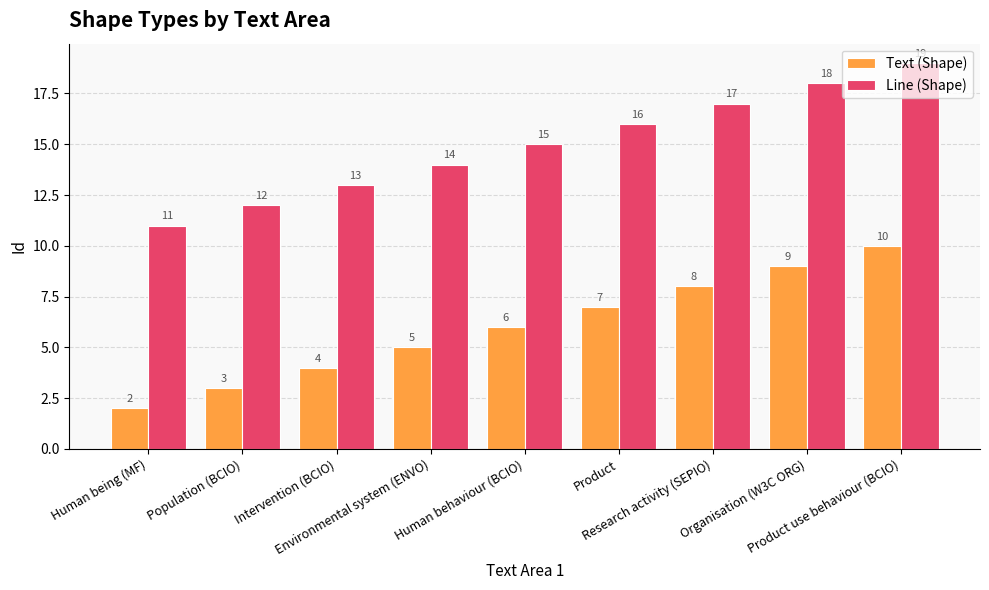

What is the value of the Line (Shape) bar at the 2nd from the left?

12